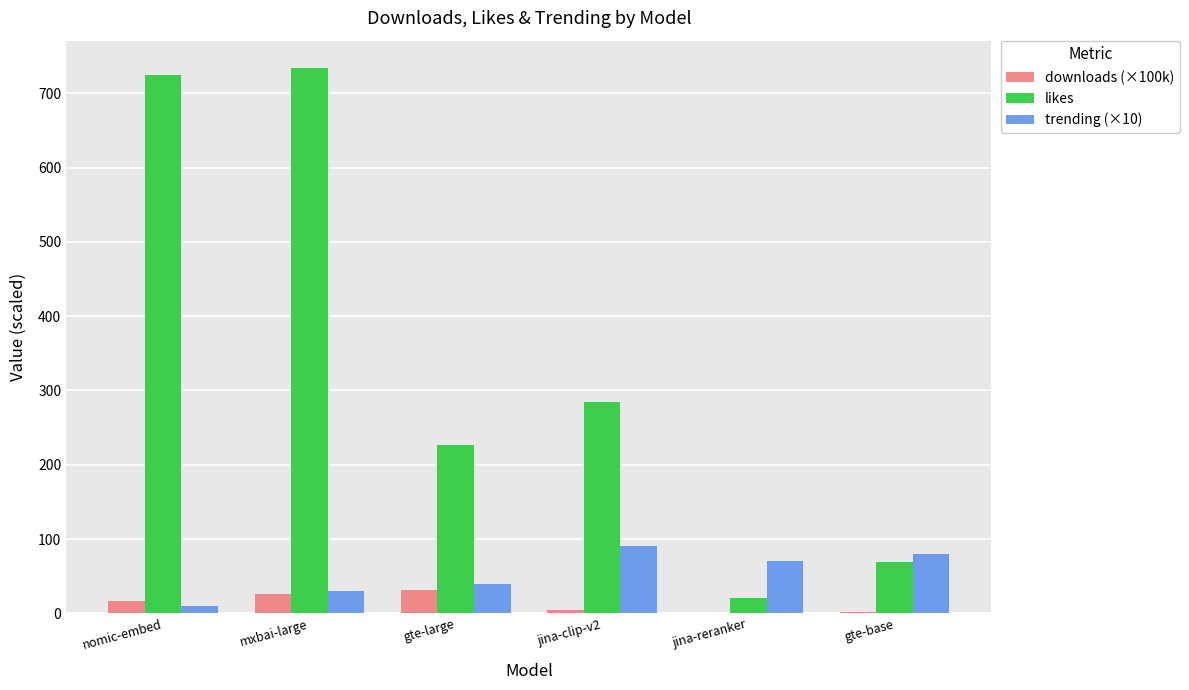

The trending (×10) series shows 70.0 at jina-reranker. True or false?

True